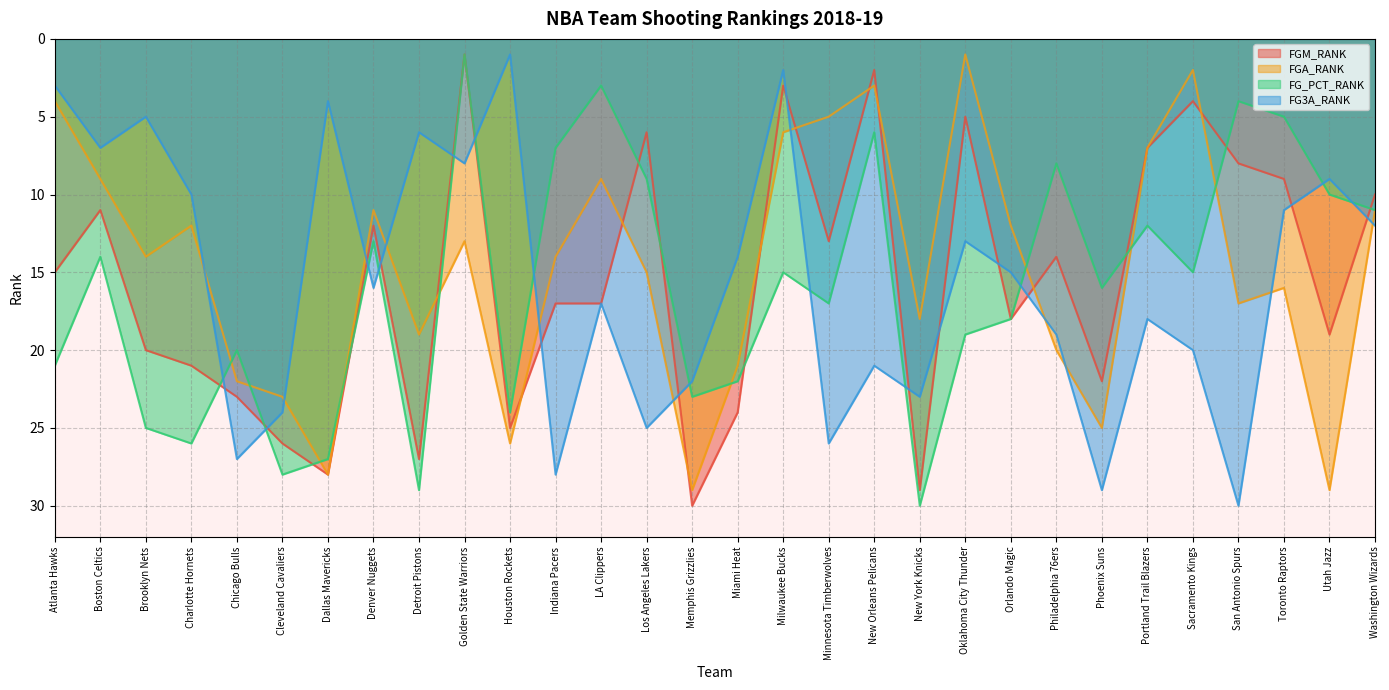

Where is FGA_RANK nearest to the value 15?

Los Angeles Lakers